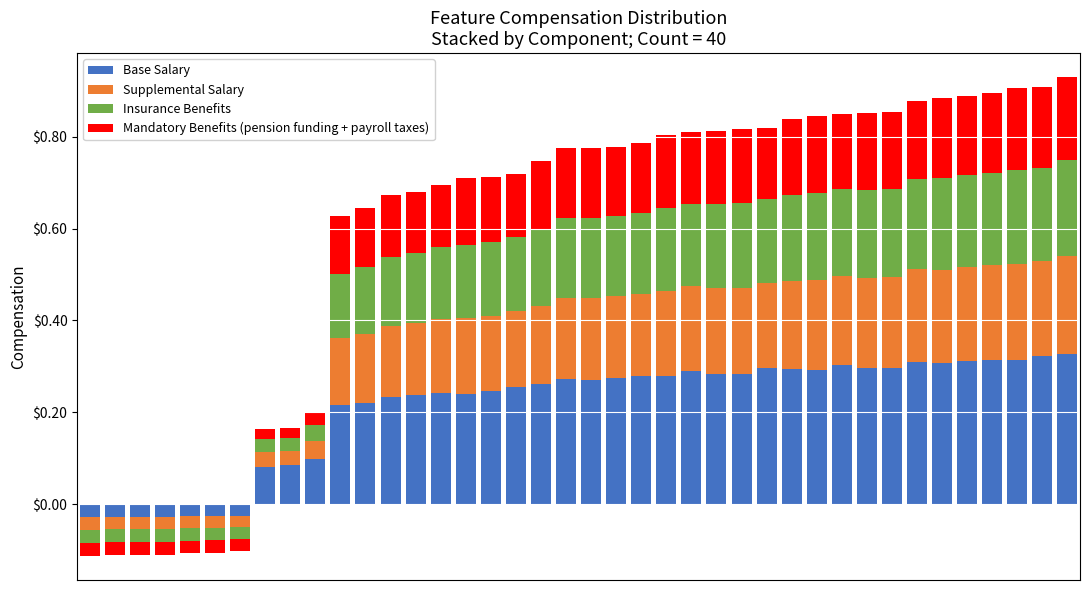

What is the difference between the maximum and minimum values in the Supplemental Salary series?

0.2